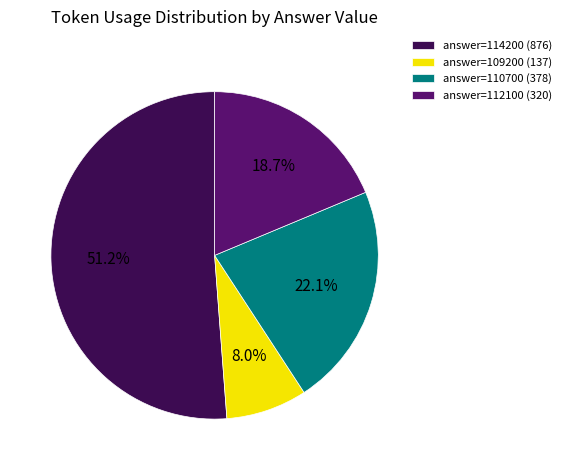

Rank the categories by value from highest to lowest.

answer=114200 (876), answer=110700 (378), answer=112100 (320), answer=109200 (137)